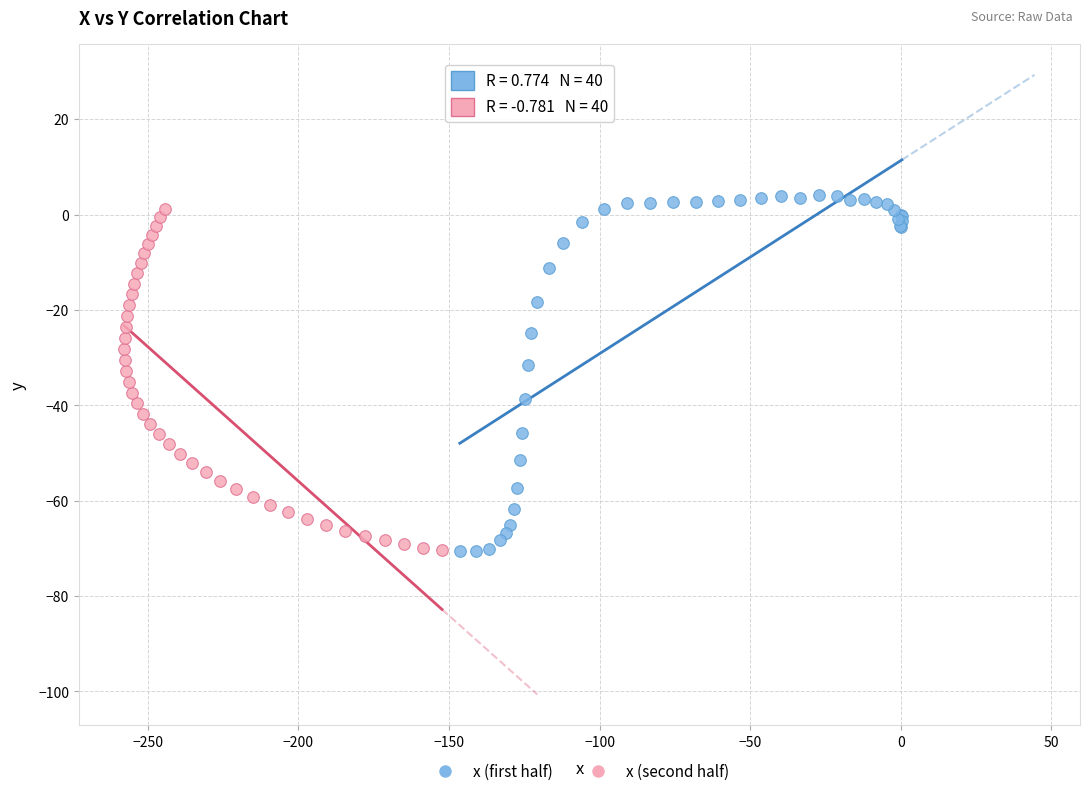

What are all the series names shown in the legend?

x (first half), x (second half)